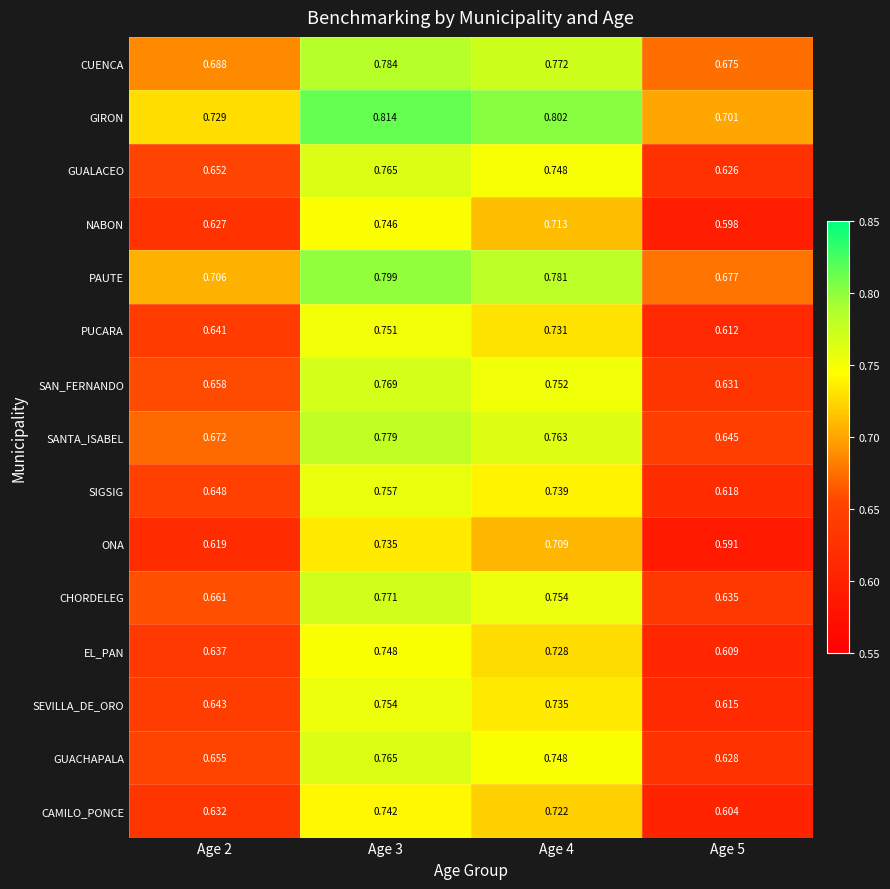

Which series changed the most between Age 2 and Age 3?

NABON